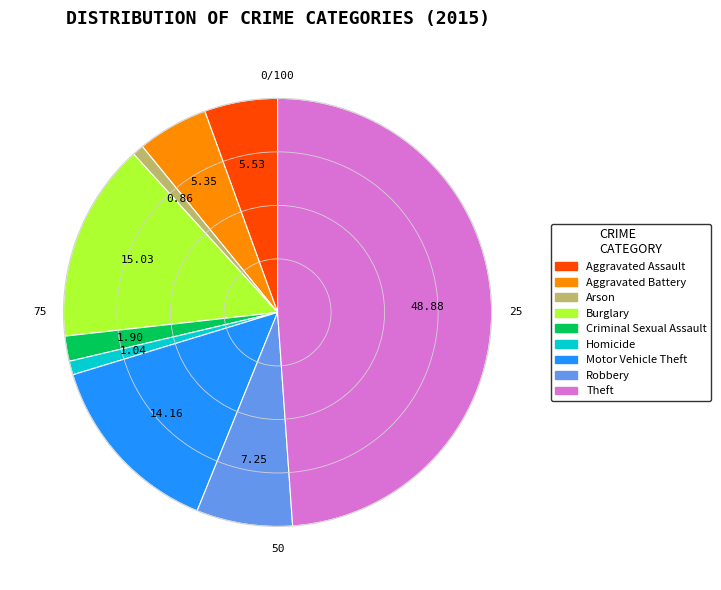

Is the sum of Aggravated Assault and Theft greater than half?

Yes